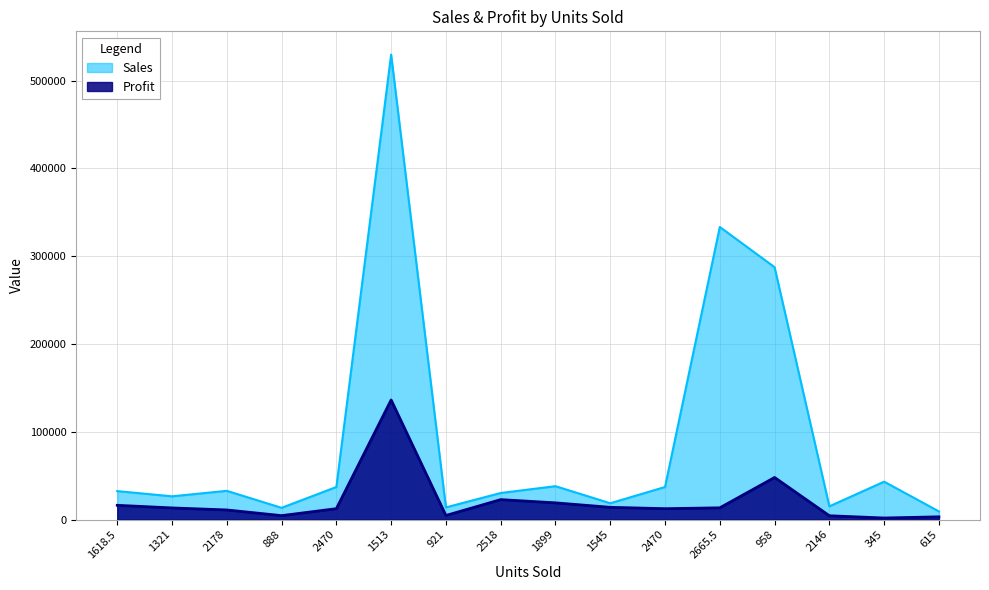

How many data points does each series have?

16